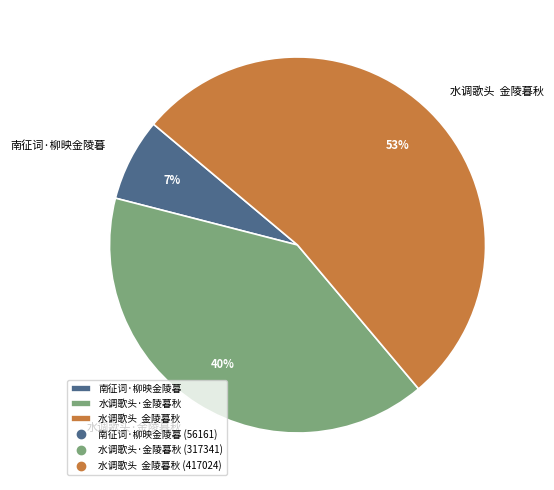

To the nearest percent, what portion does 水调歌头 金陵暮秋 represent?

53%